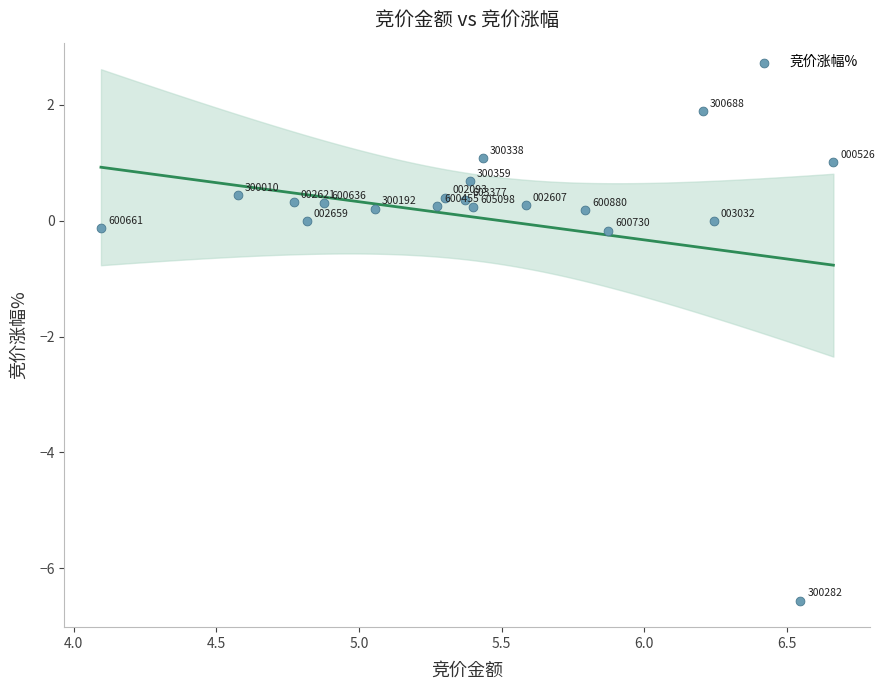

What is the range of X values (max minus min)?

2.6